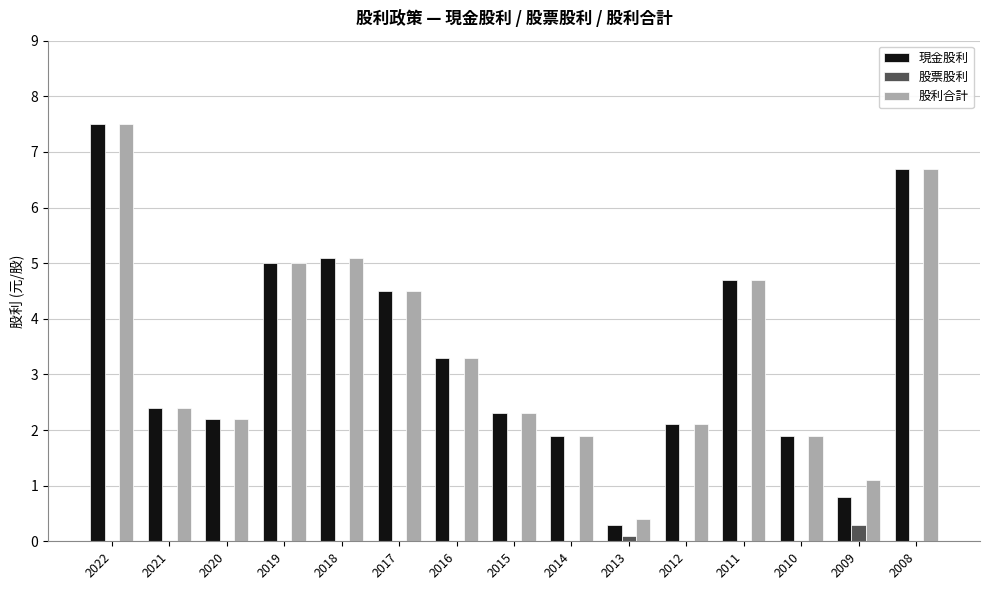

At which category does the chart reach its peak across all series?

2022